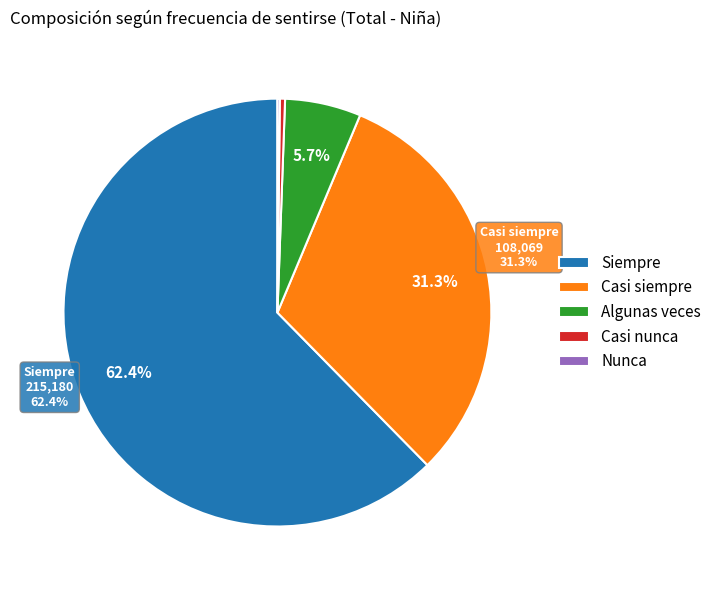

Which category accounts for the majority?

Siempre